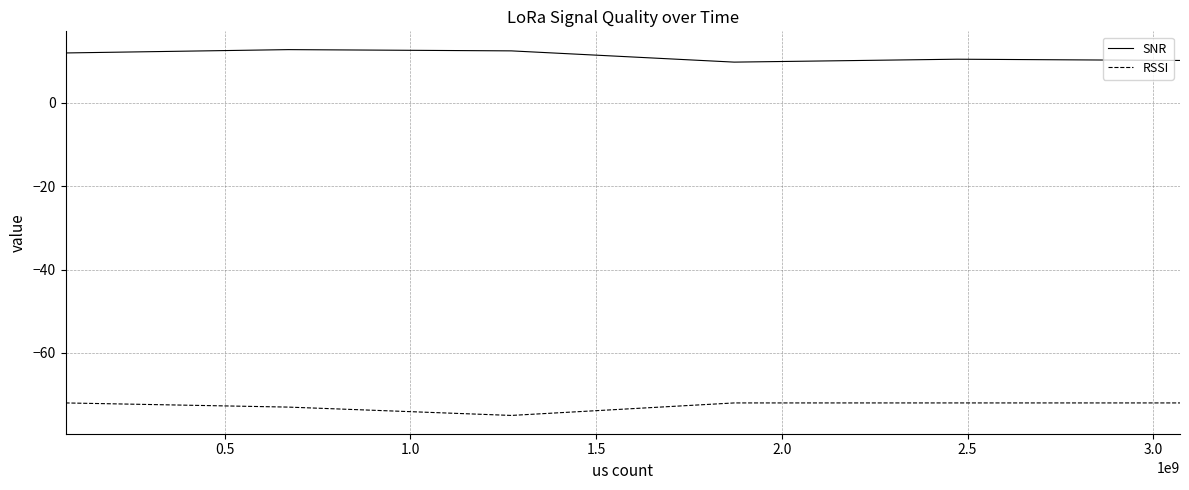

Which series has the largest total across all categories?

SNR